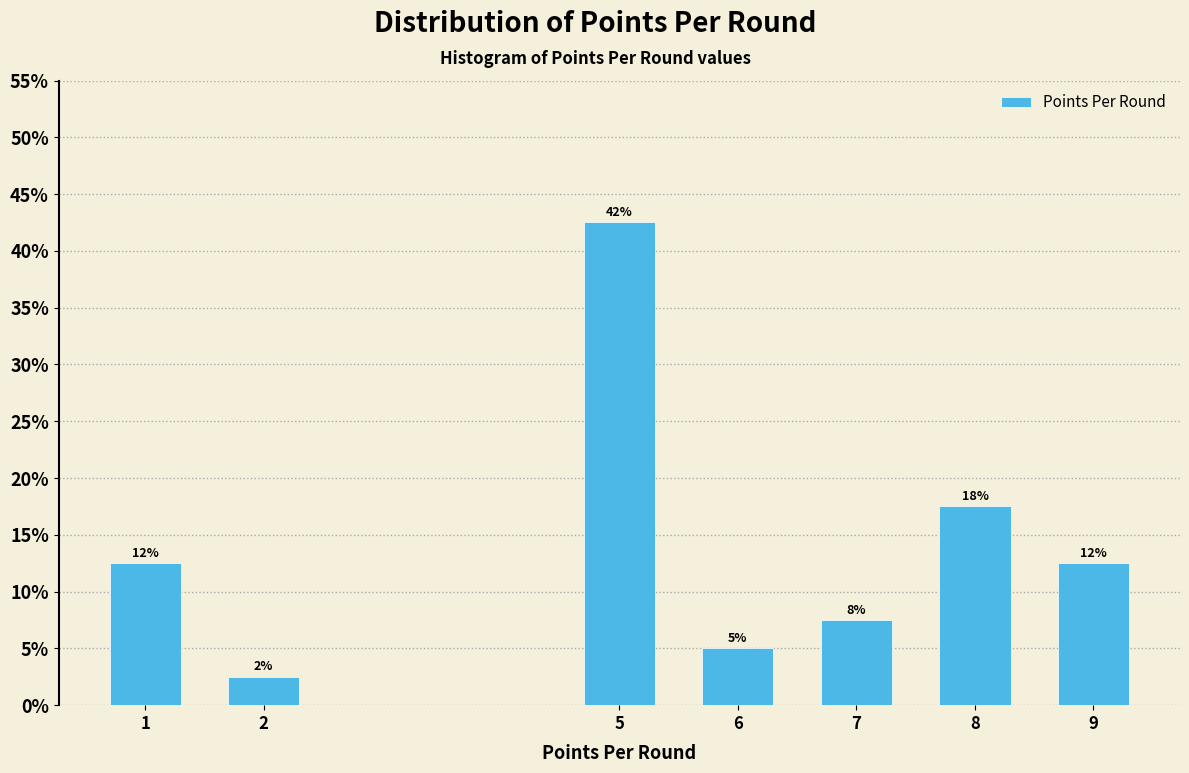

How many bars are there in total?

7